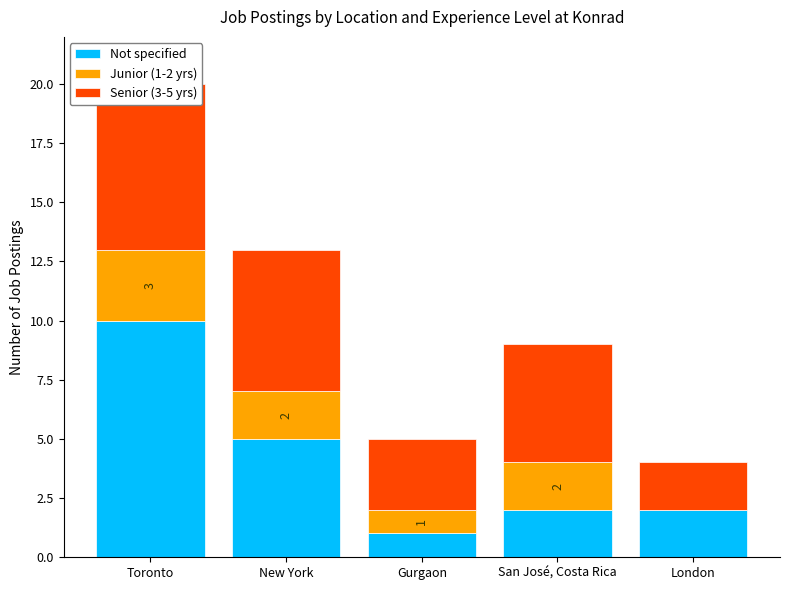

What is the label of the 1st bar from the right?

London